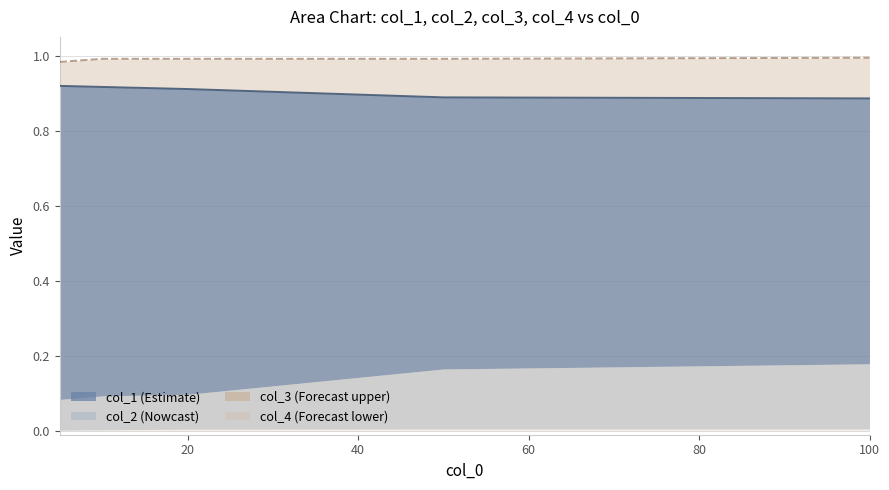

What is the value of the col_3 point at the 3rd from the left?

1.0